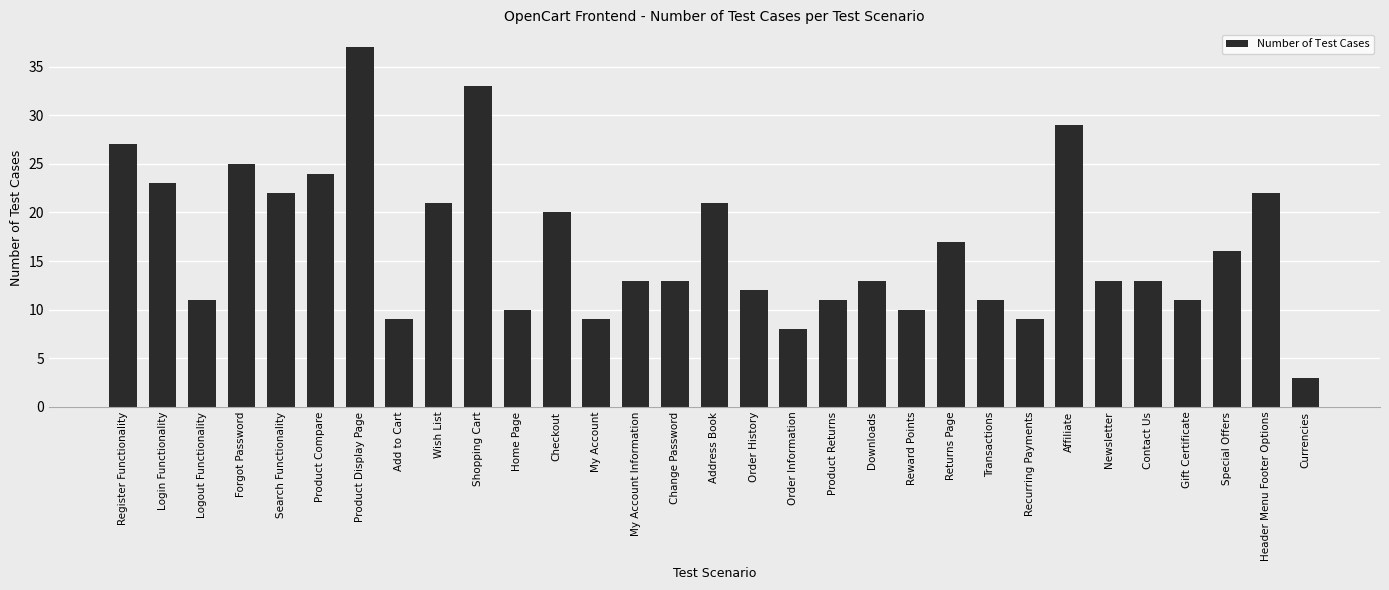

The chart shows a value of 17 at Reward Points. True or false?

False